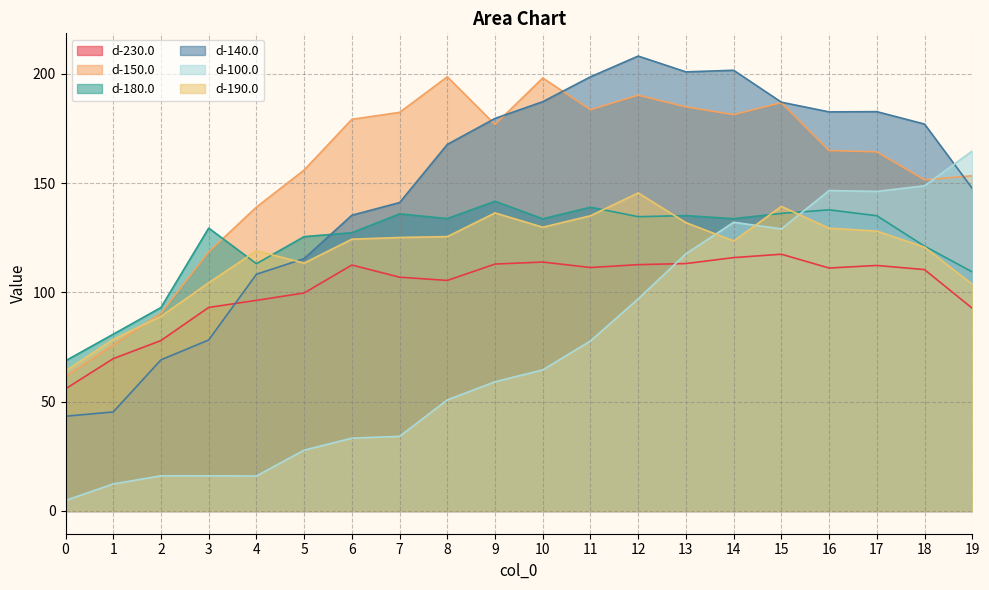

Where does the d-230.0 series first go above 111?

6